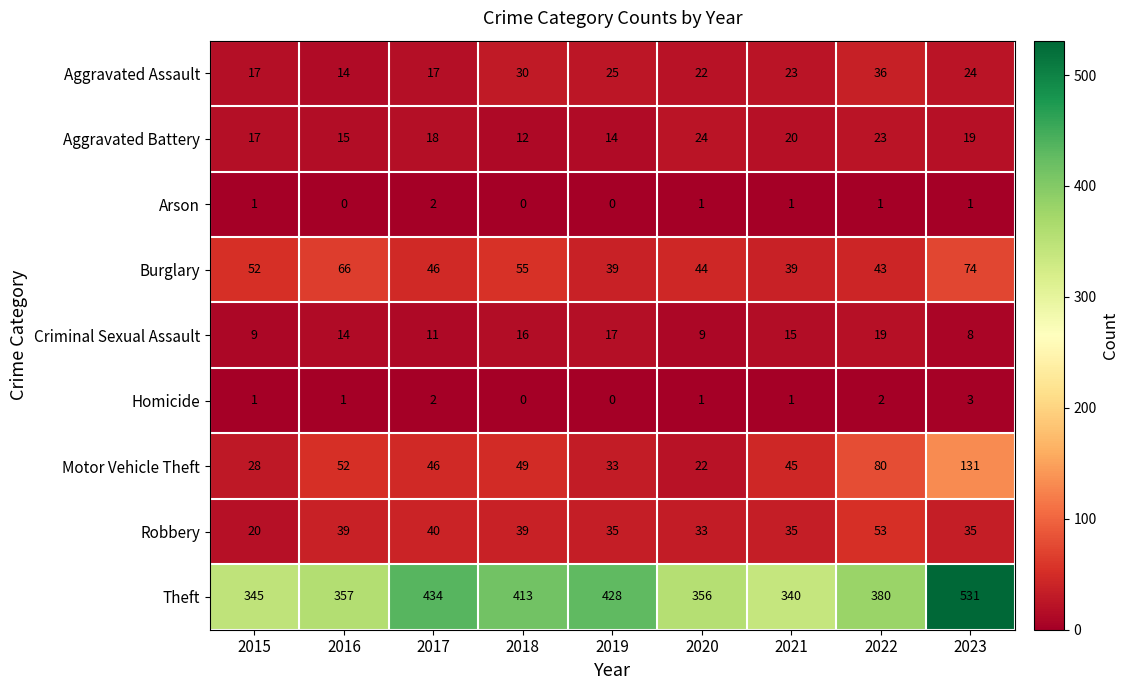

What is the minimum value for Motor Vehicle Theft?

22